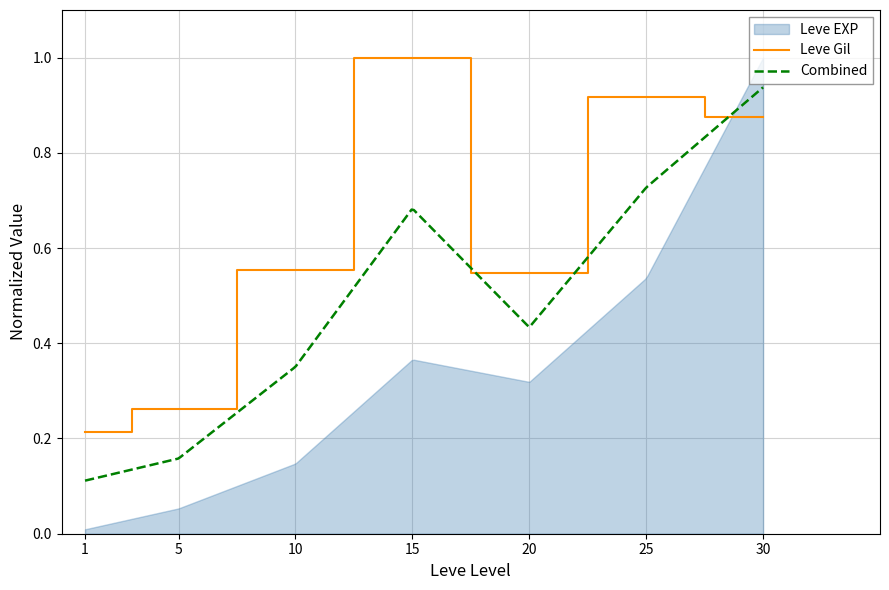

Which has a higher value, 10 or 15?

15